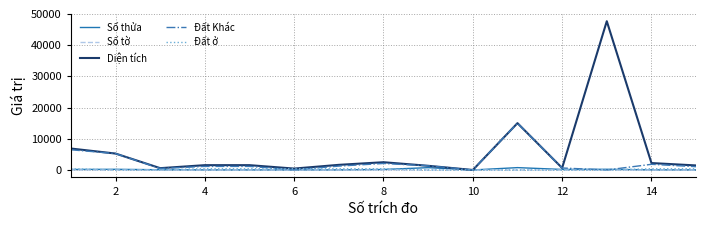

What is the maximum value for Diện tích?

47653.7